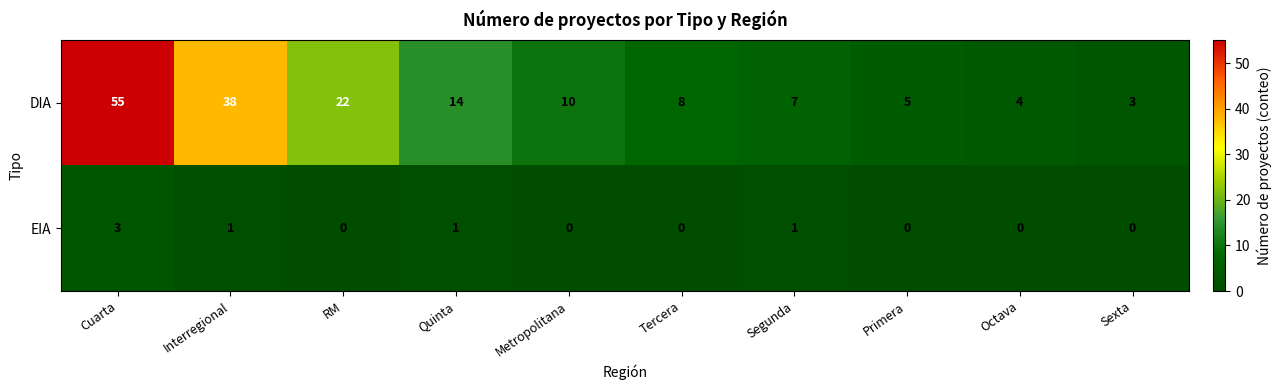

At Cuarta, list the series in order from smallest to largest.

EIA, DIA